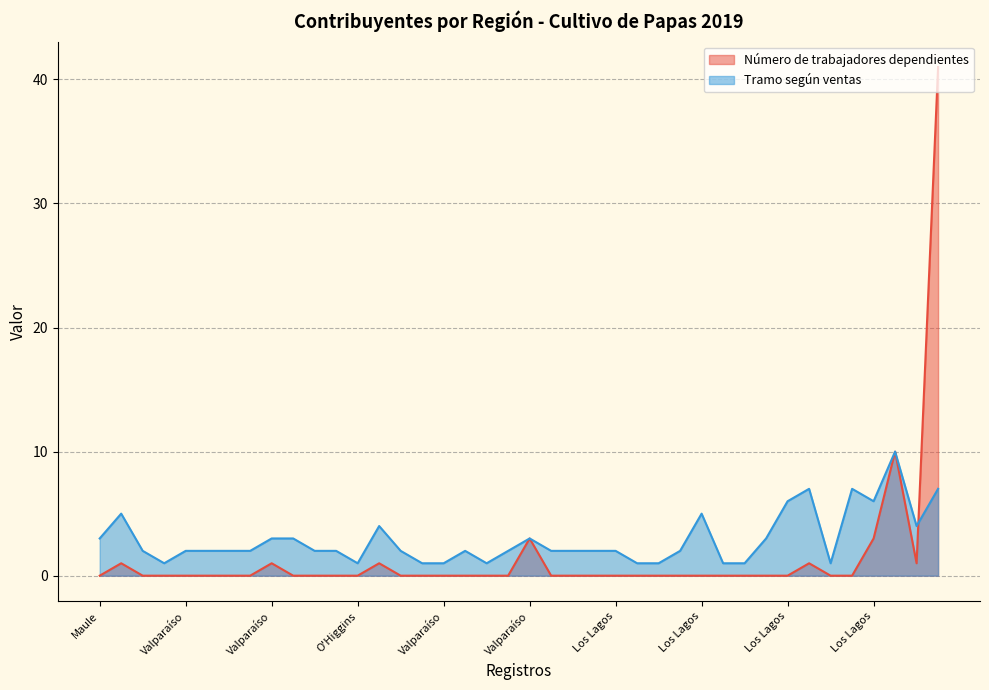

True or false: Tramo según ventas and Número de trabajadores dependientes cross at least once.

True